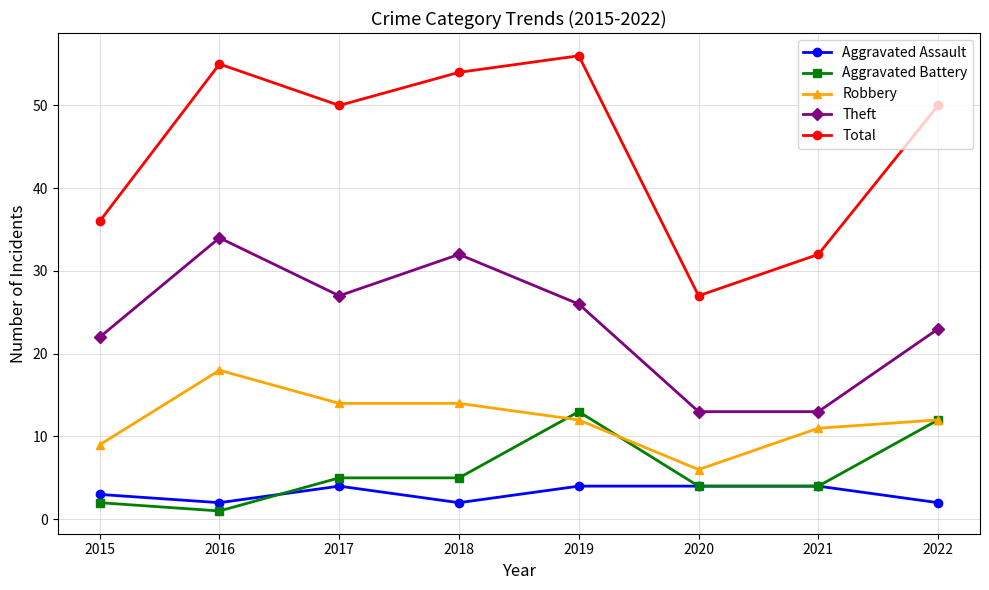

What is the greatest value displayed?

56